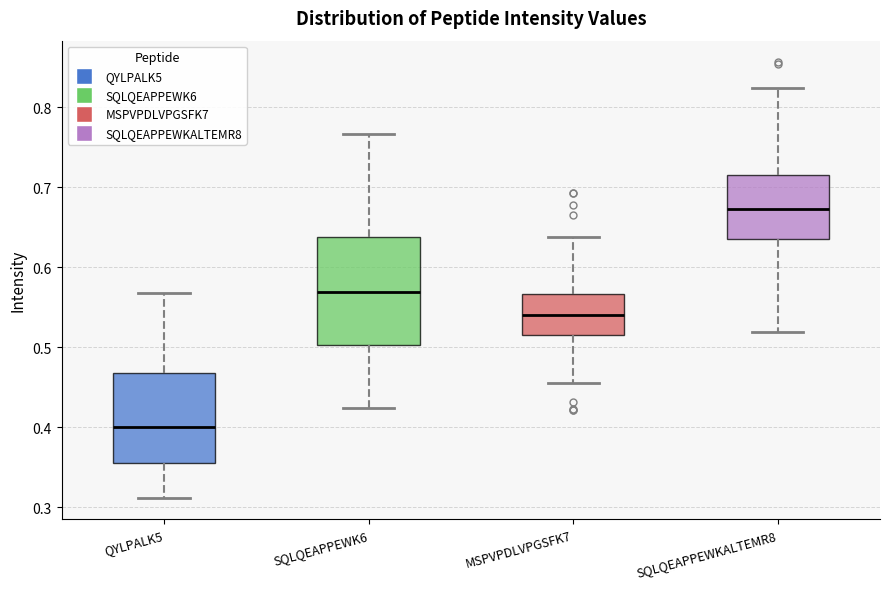

Where is the lower edge of the box for SQLQEAPPEWKALTEMR8 on the y-axis? The values are not printed on the chart, so give them approximately, as read against the axis.

0.63